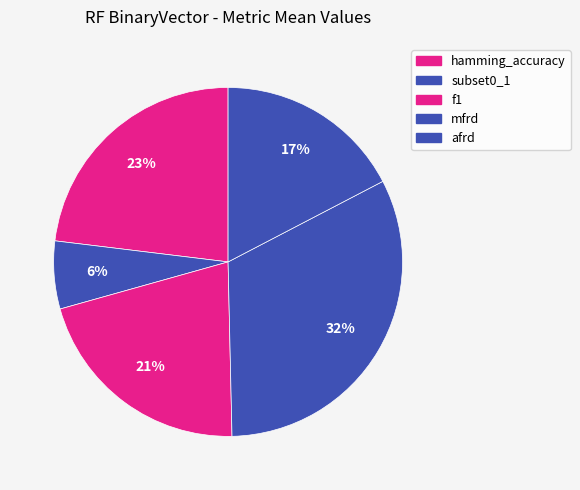

How many segments does this pie chart have?

5